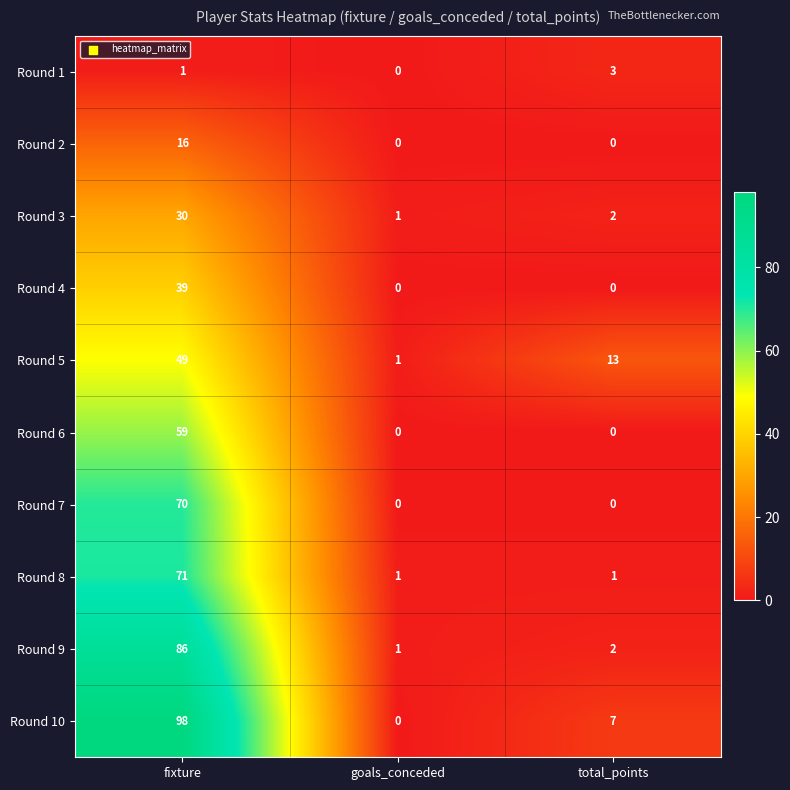

True or false: Round 1 has a value of 3 at total_points.

True